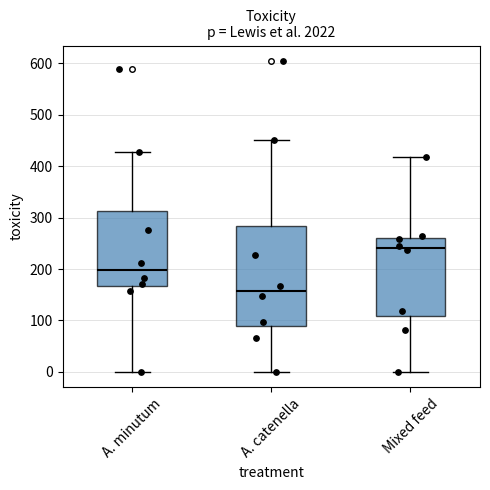

Reading left to right, transcribe this box plot: for each box, give where its median line is, the range the box spans, and where its two whiskers end, as read against the y-axis. The values are not printed on the chart, so give them approximately, as read against the axis.

A. minutum: median 200, box 170 to 310, whiskers 0 to 430
A. catenella: median 160, box 90 to 280, whiskers 0 to 450
Mixed feed: median 240, box 110 to 260, whiskers 0 to 420